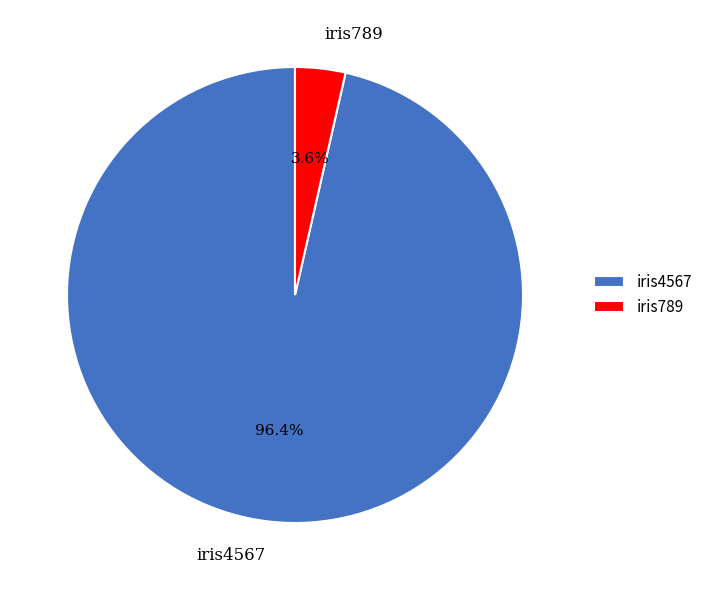

To the nearest percent, what is the difference between the largest and smallest slice percentages?

93%